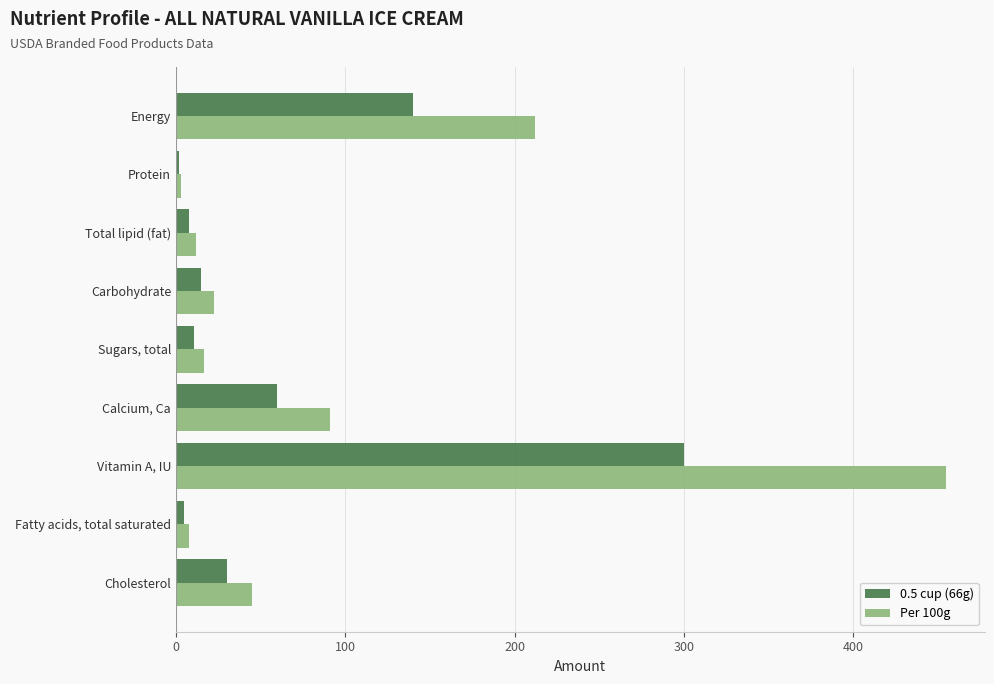

What is the difference between the maximum and minimum values in the 0.5 cup (66g) series?

298.0